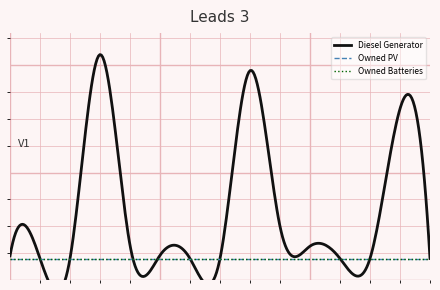

Count the number of data series in this chart.

3